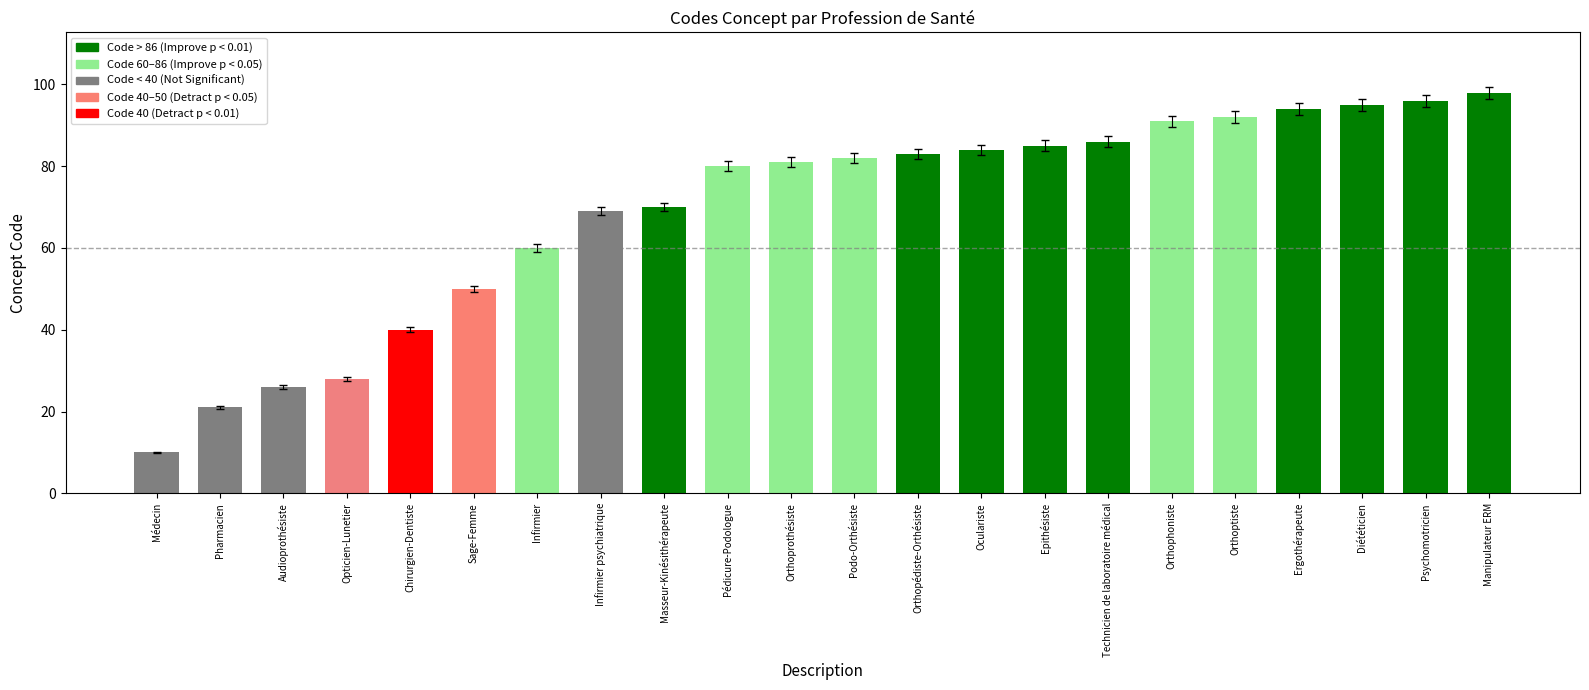

Count the number of data series in this chart.

1